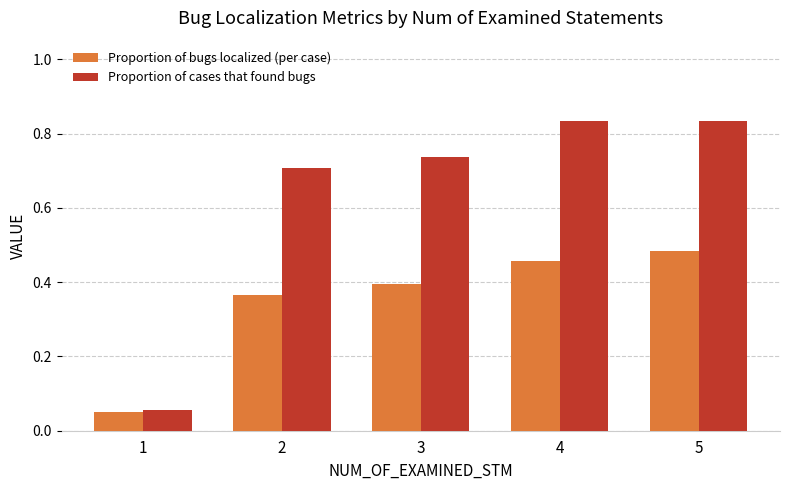

What is the average value of the Proportion of cases that found bugs series?

0.6